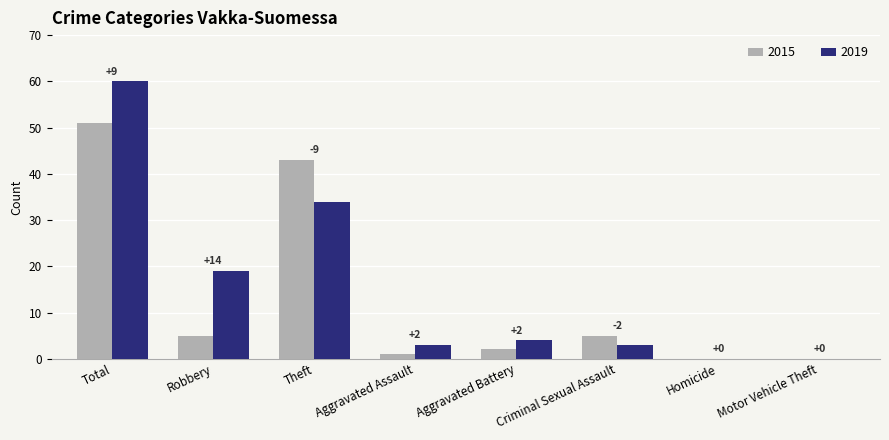

Which series has the largest total across all categories?

2019